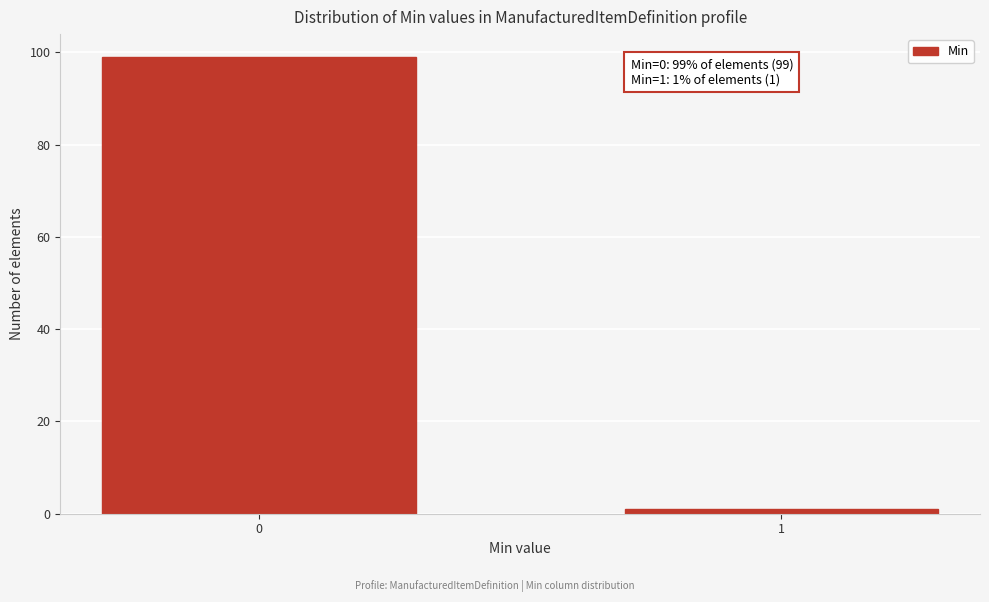

Reading left to right, list all the values displayed in this chart.

99	1